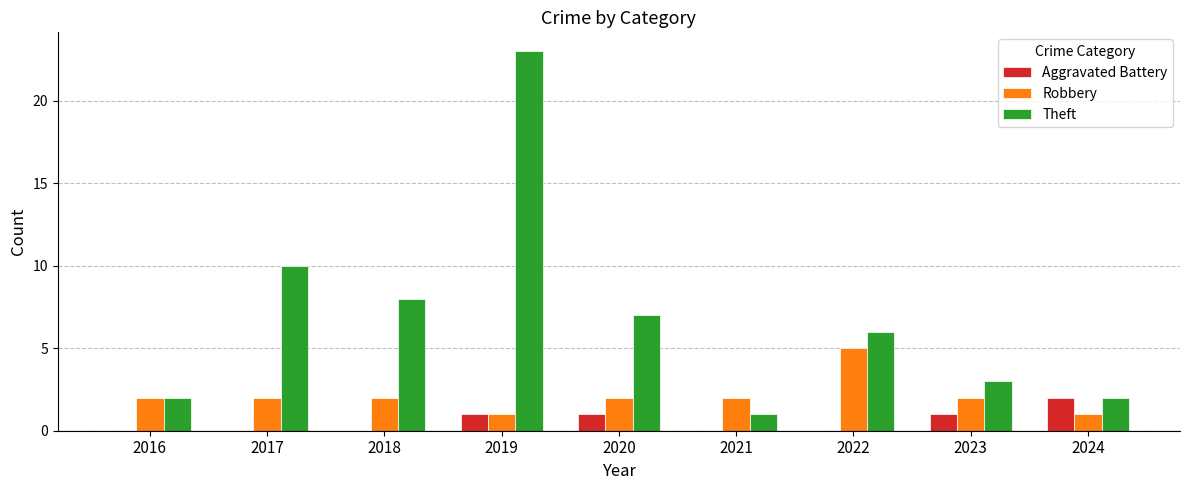

Is it true that Aggravated Battery equals 1 at 2020?

True